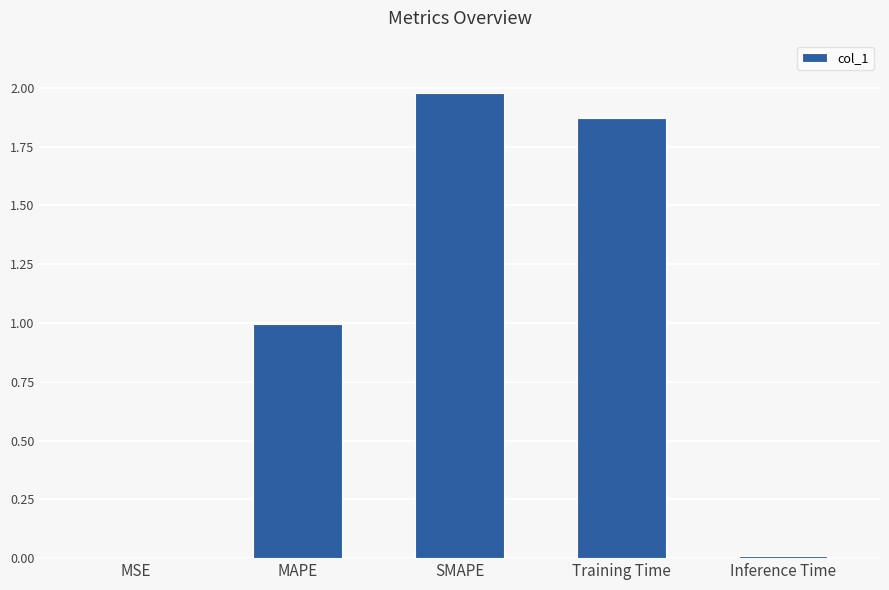

What is the sum of all values?

4.9